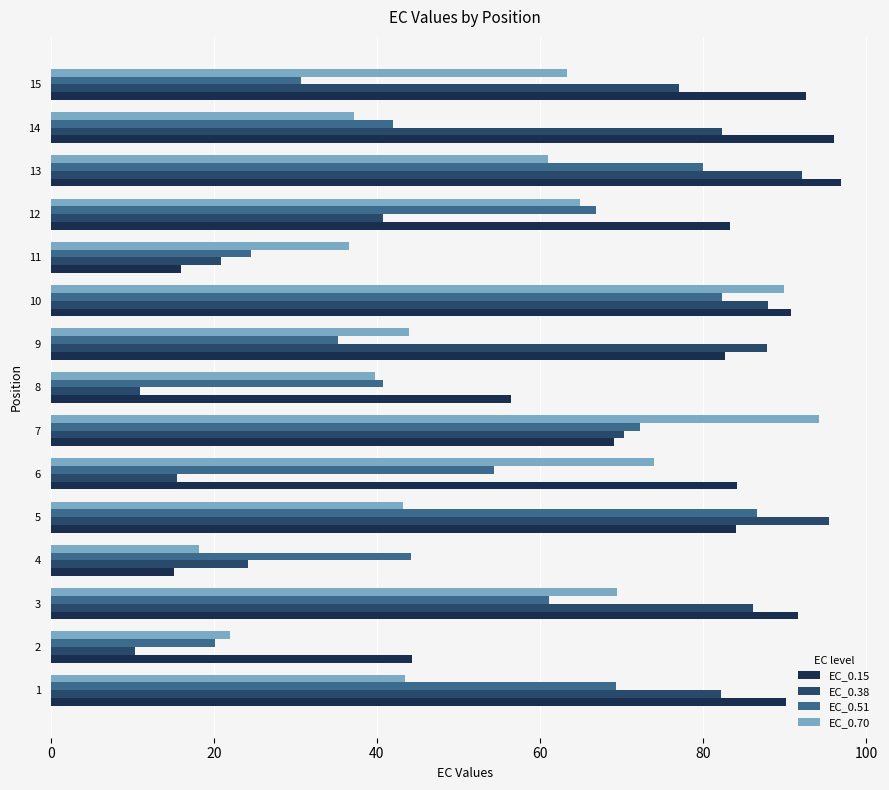

What is the total value across all series at 10?

351.1